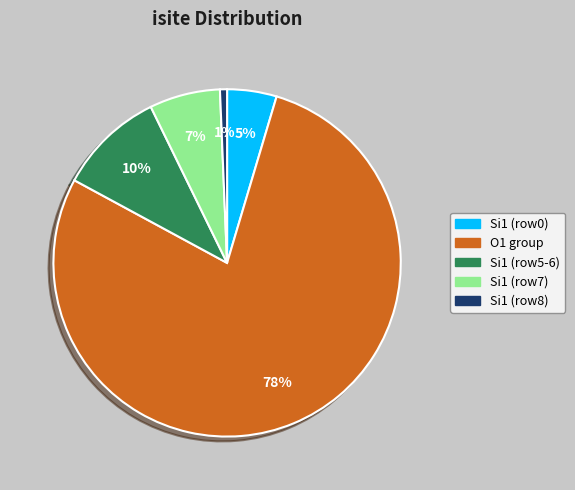

Is there a majority slice in this chart?

Yes